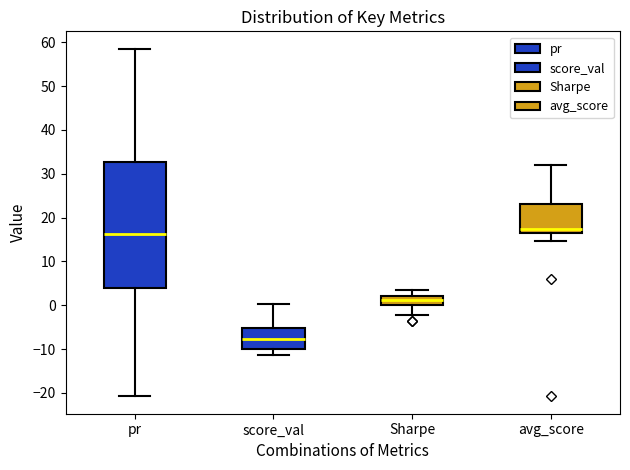

Which box's median line is the highest?

avg_score